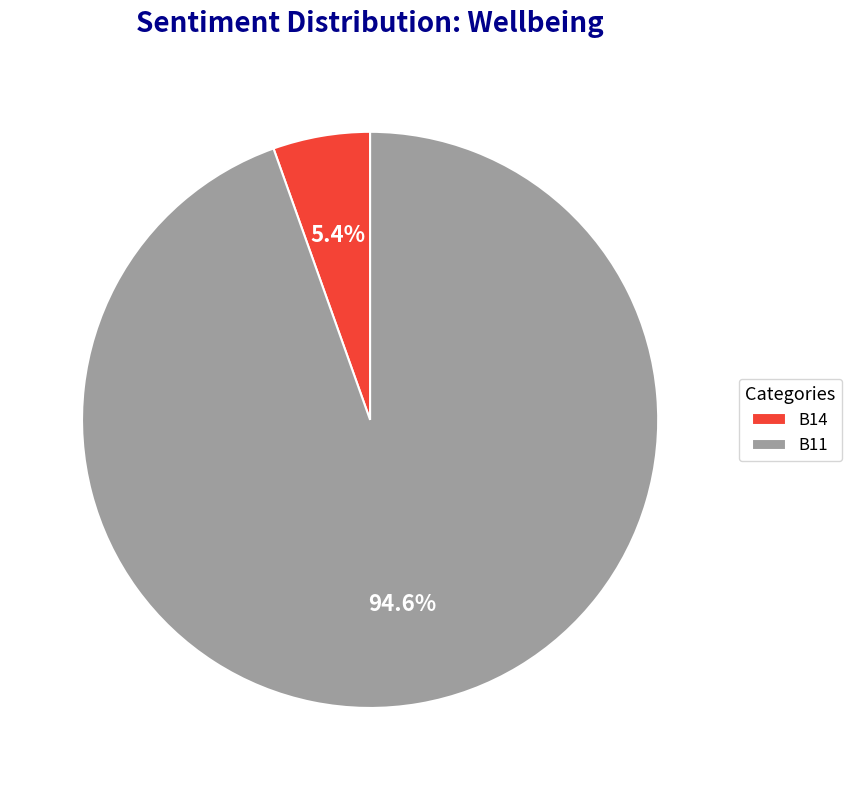

What percentage is NOT represented by B11?

5.4%